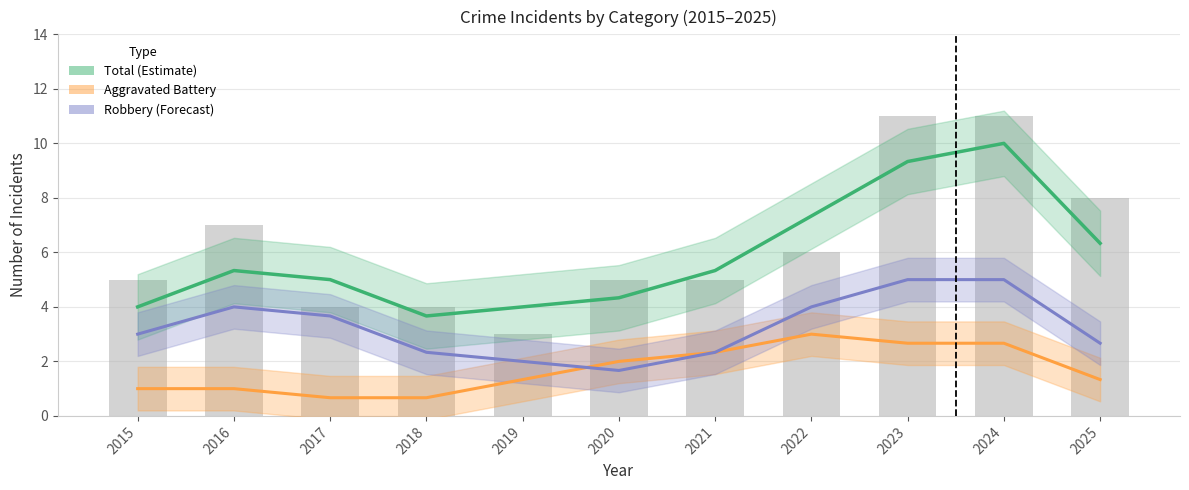

List the labels in order of Total (Estimate) value, largest first.

2024, 2023, 2022, 2025, 2016, 2021, 2017, 2020, 2015, 2019, 2018